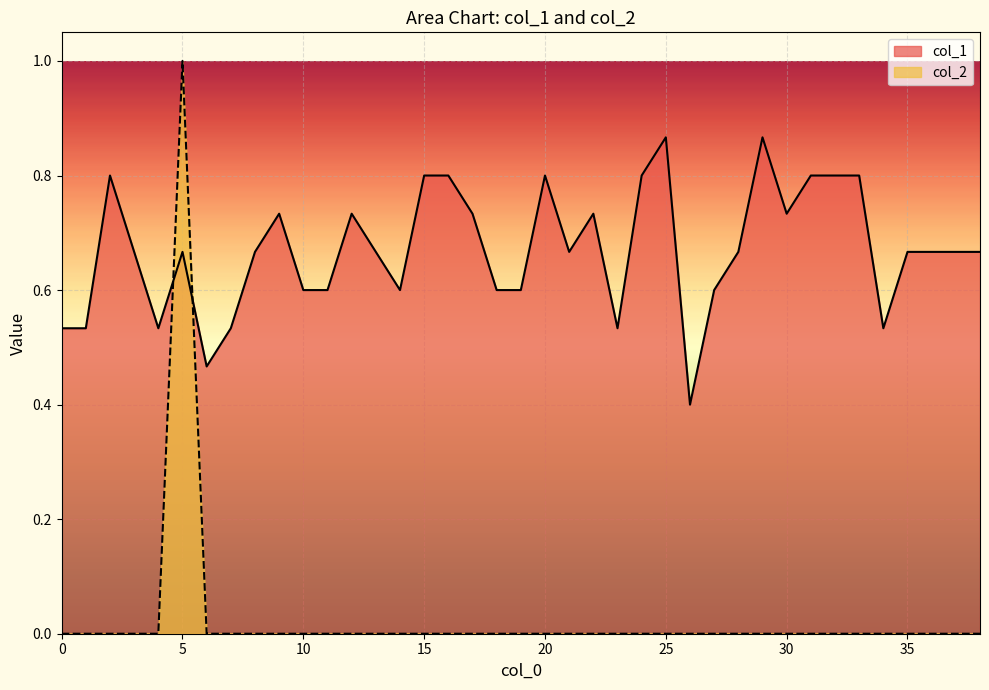

At which category is the sum across all series the highest?

5